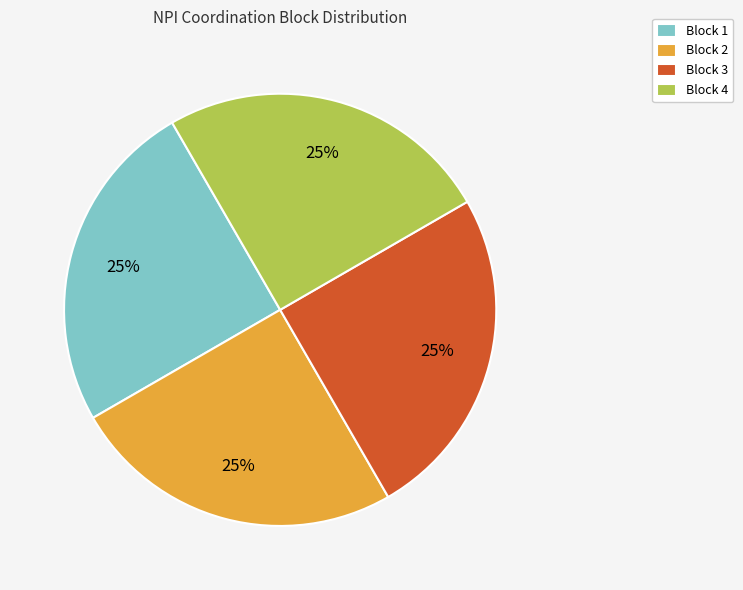

The Block 2 slice represents 25% of the pie. True or false?

True